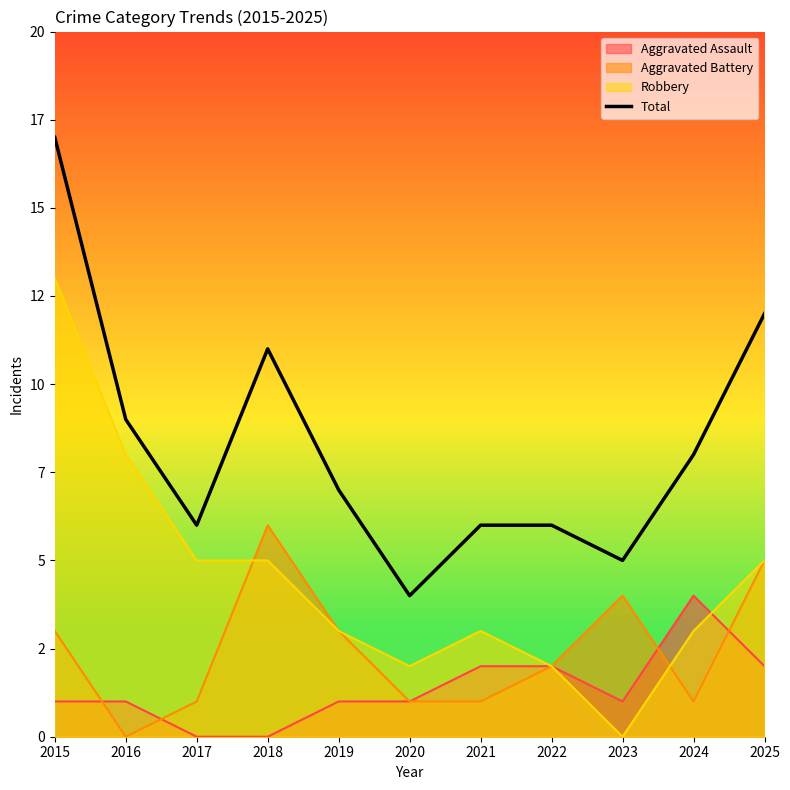

What is the value of the 5th point from the left?

7